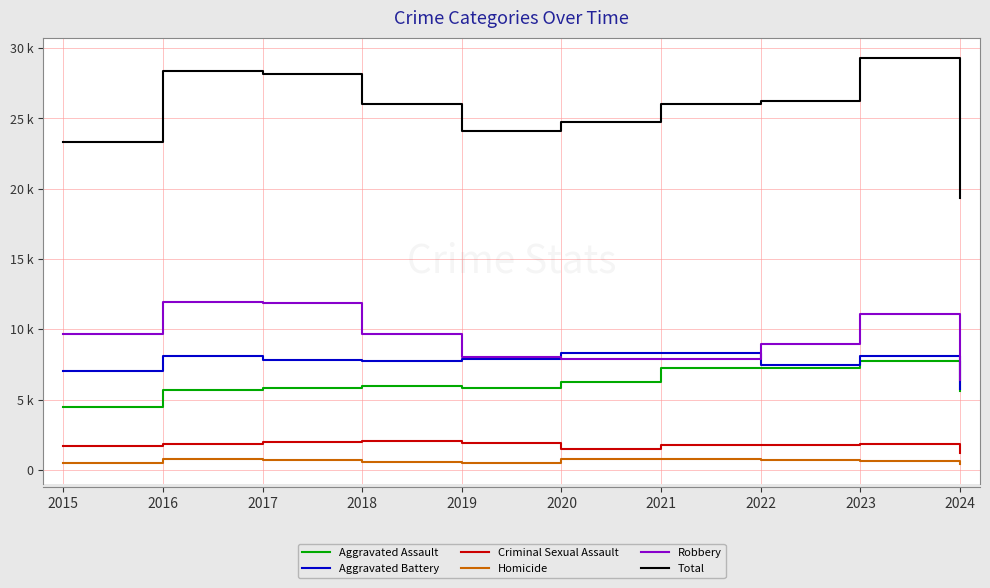

At which category does the chart reach its peak across all series?

2023